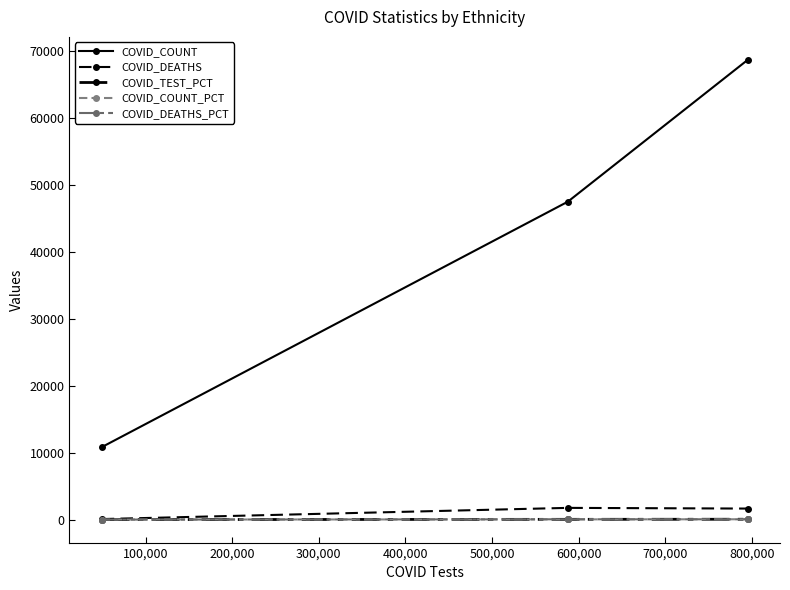

How many lines are shown in the chart?

5